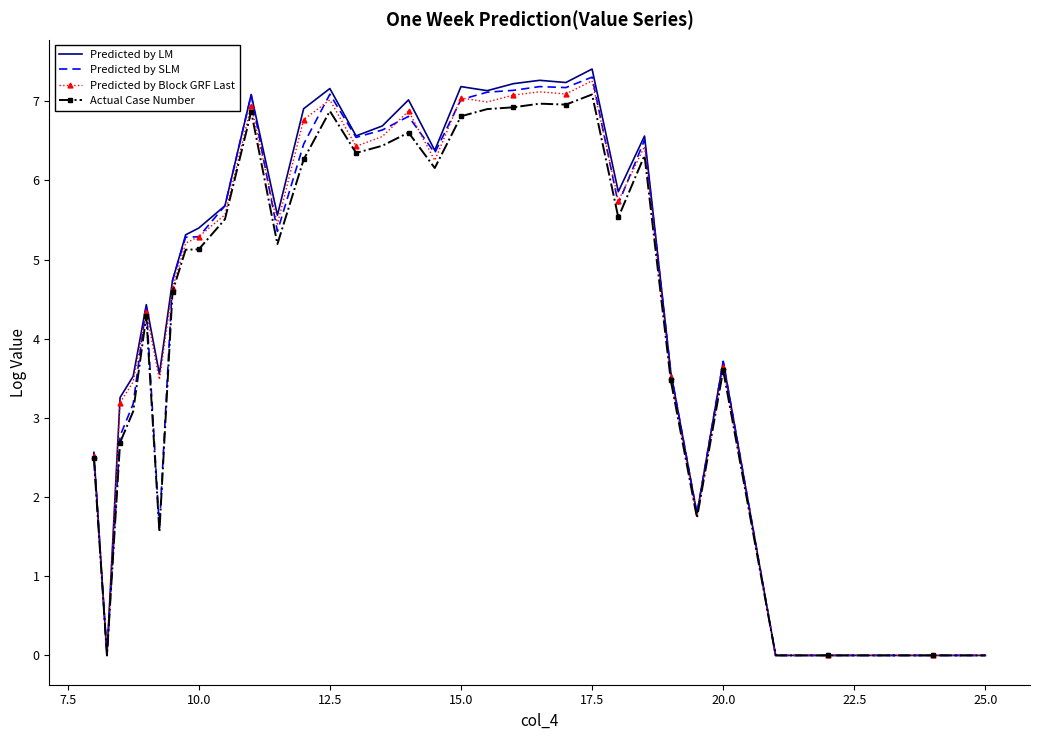

Which series has the largest range (max minus min)?

Predicted by LM